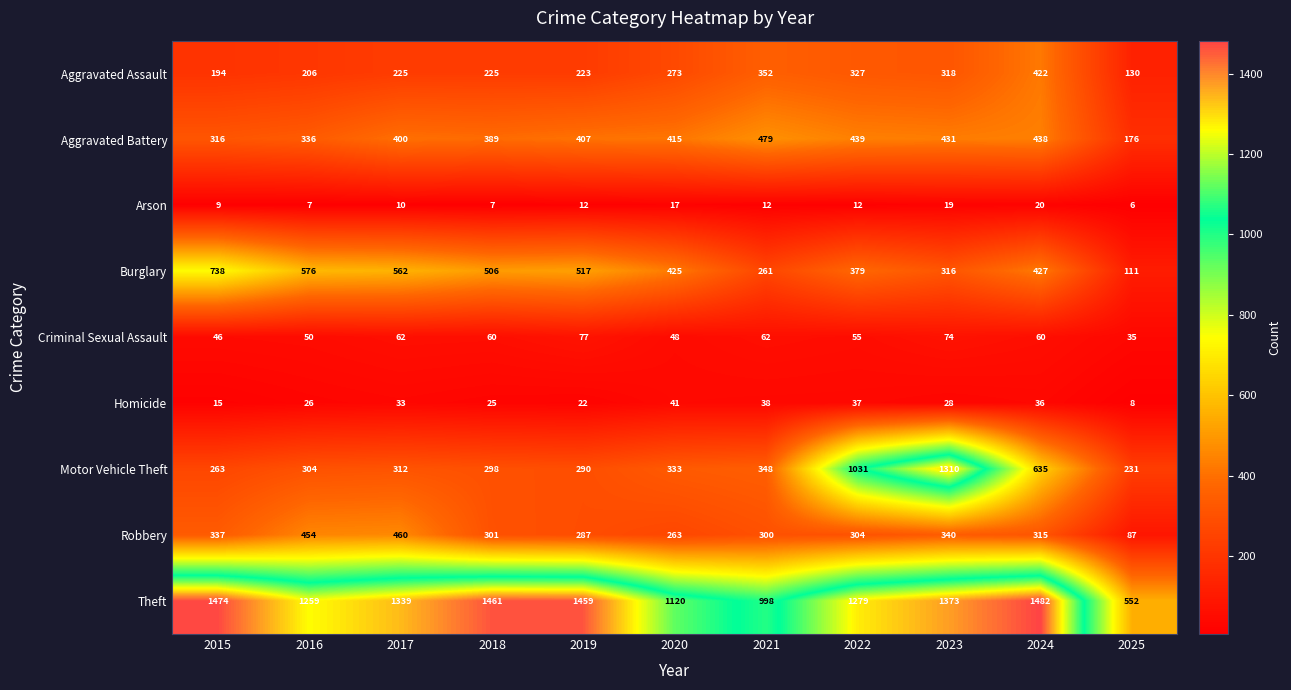

At 2017, list the series in order from smallest to largest.

Arson, Homicide, Criminal Sexual Assault, Aggravated Assault, Motor Vehicle Theft, Aggravated Battery, Robbery, Burglary, Theft